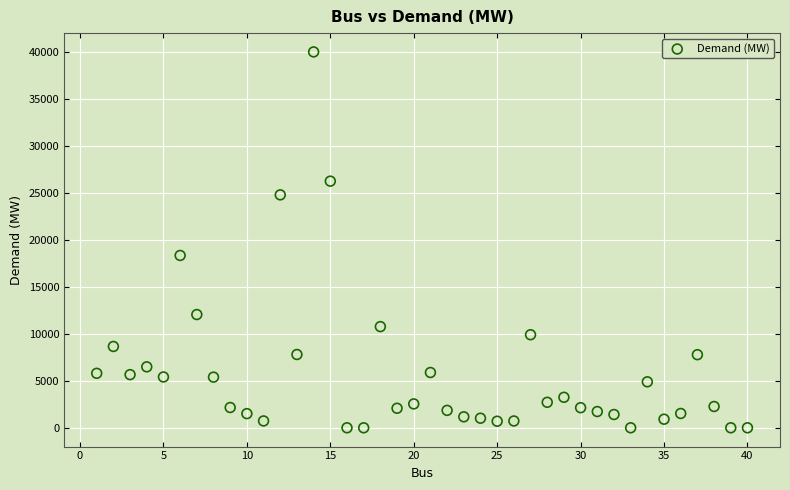

What Y value in the scatter plot is closest to 20020?

18358.0